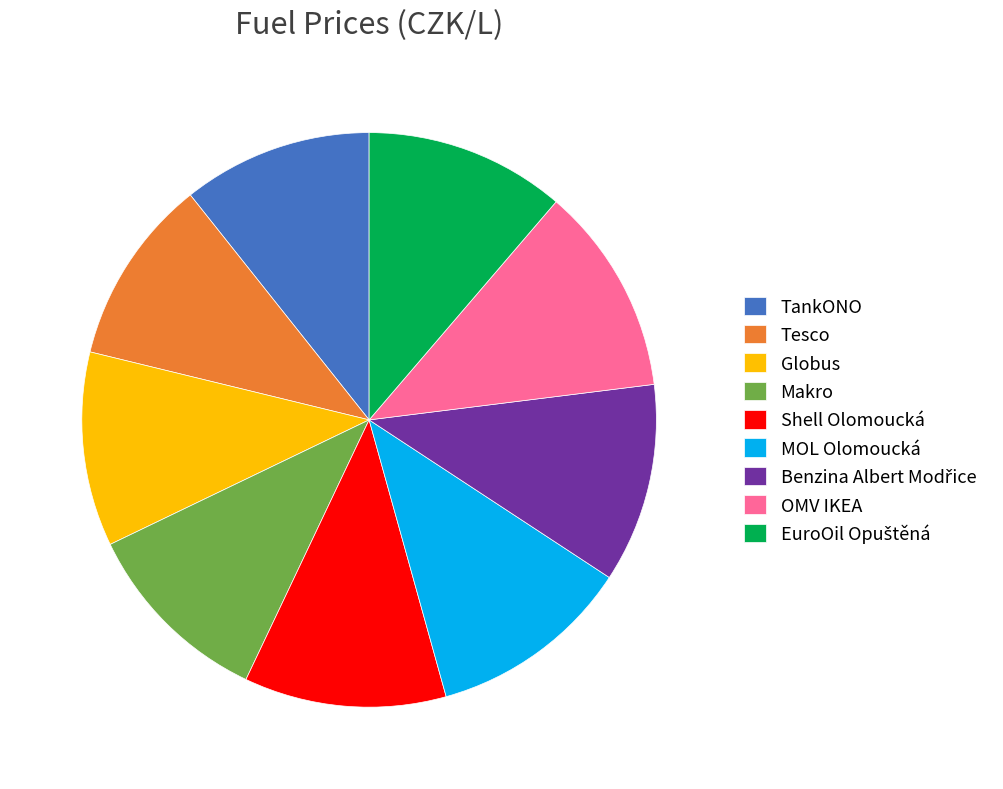

True or false: Makro accounts for 11% of the total.

True